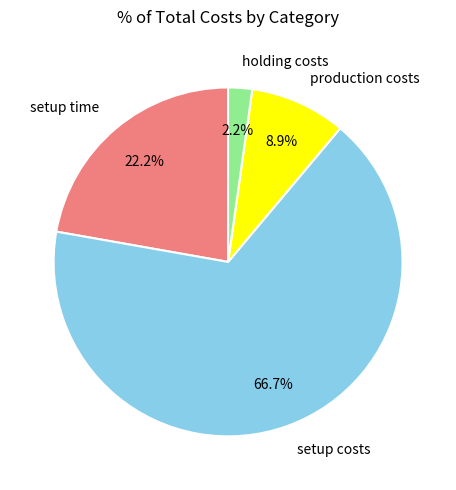

The setup costs slice represents 76% of the pie. True or false?

False